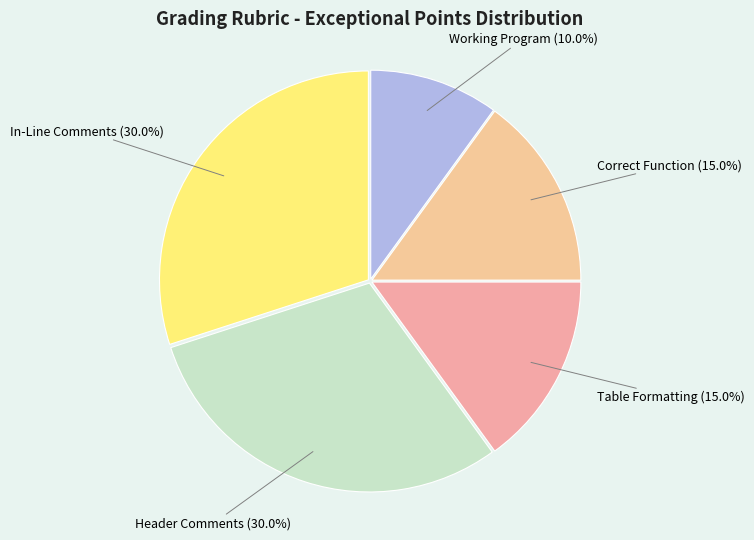

True or false: Header Comments accounts for 37% of the total.

False